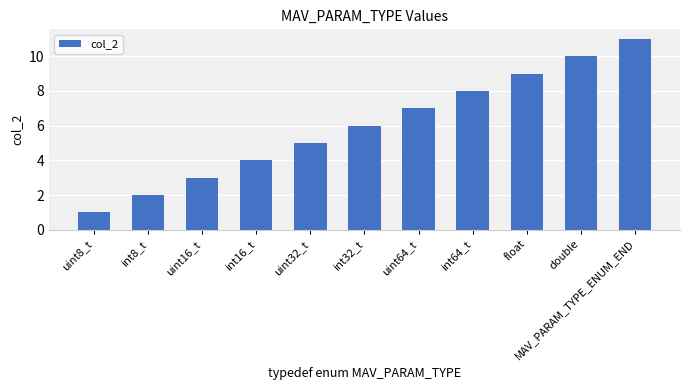

What is the sum of all values?

66